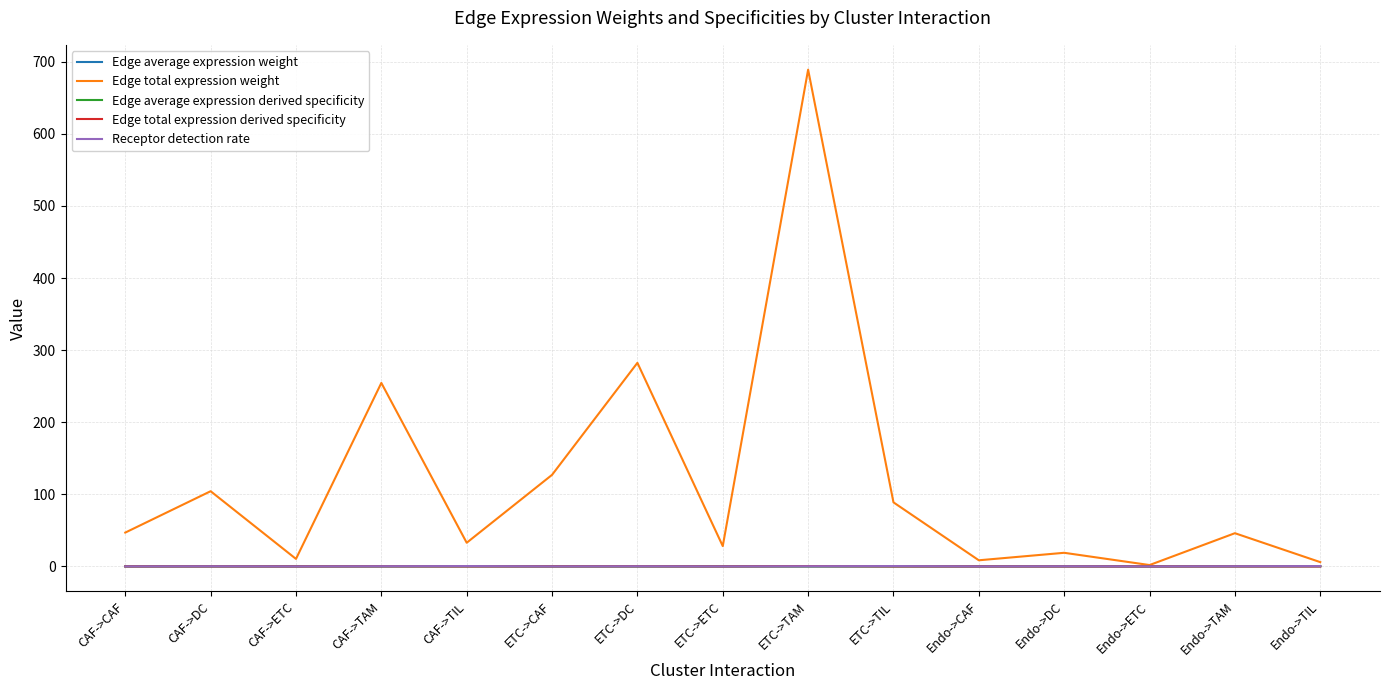

What position from the right is ETC->ETC?

8